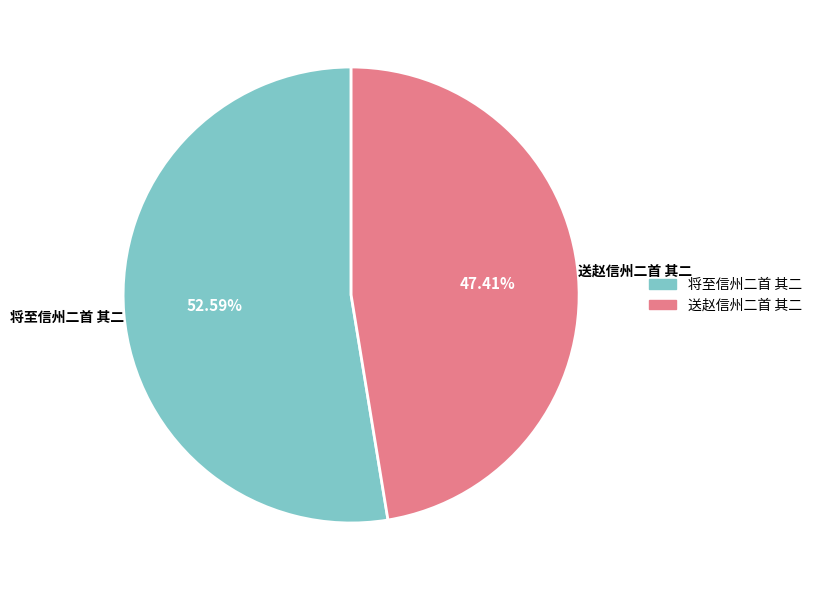

Rank the categories by value from lowest to highest.

送赵信州二首 其二, 将至信州二首 其二